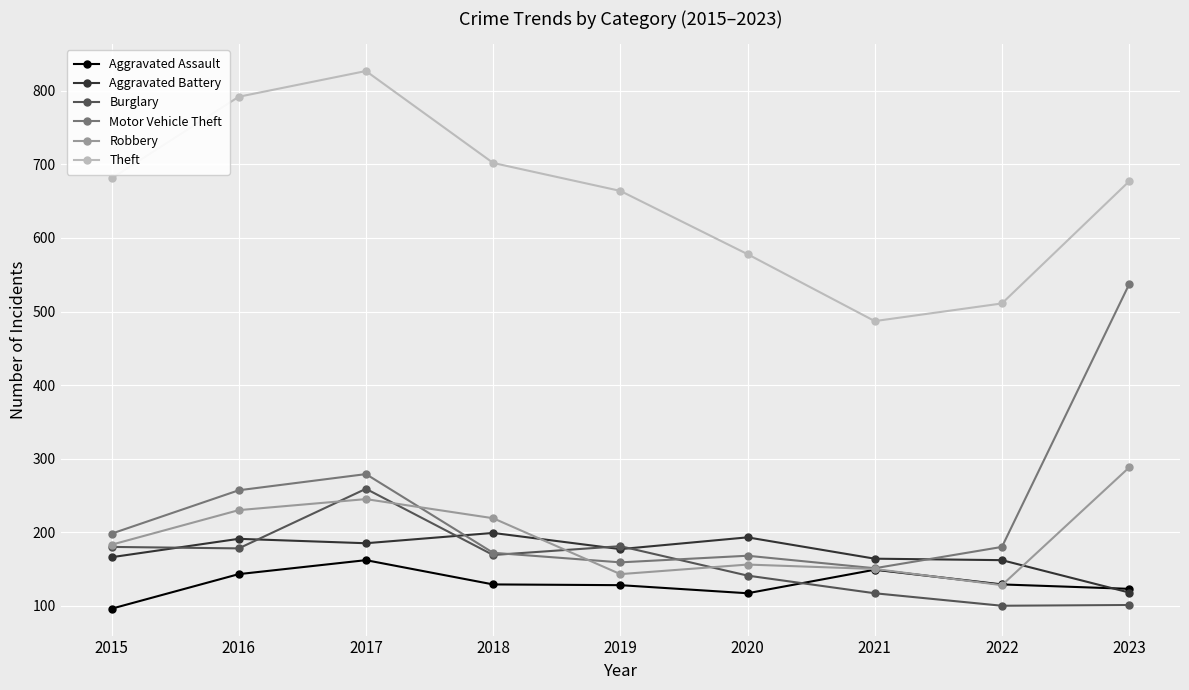

Where do Motor Vehicle Theft and Robbery first cross each other?

2017 and 2018